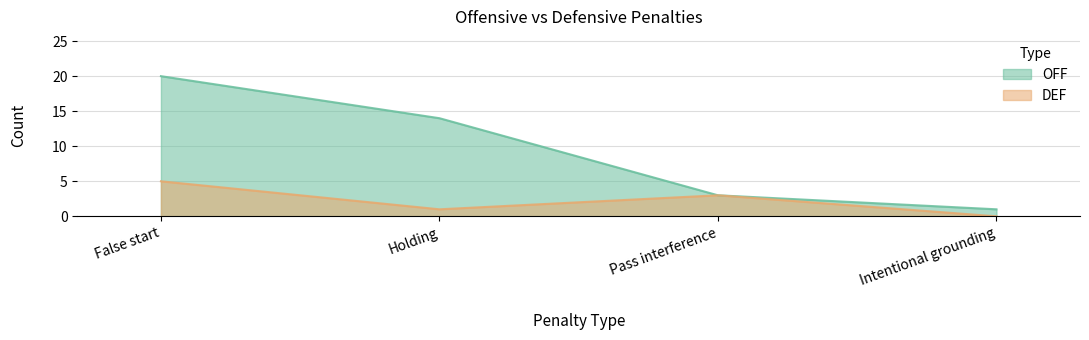

True or false: OFF and DEF intersect in this chart.

False